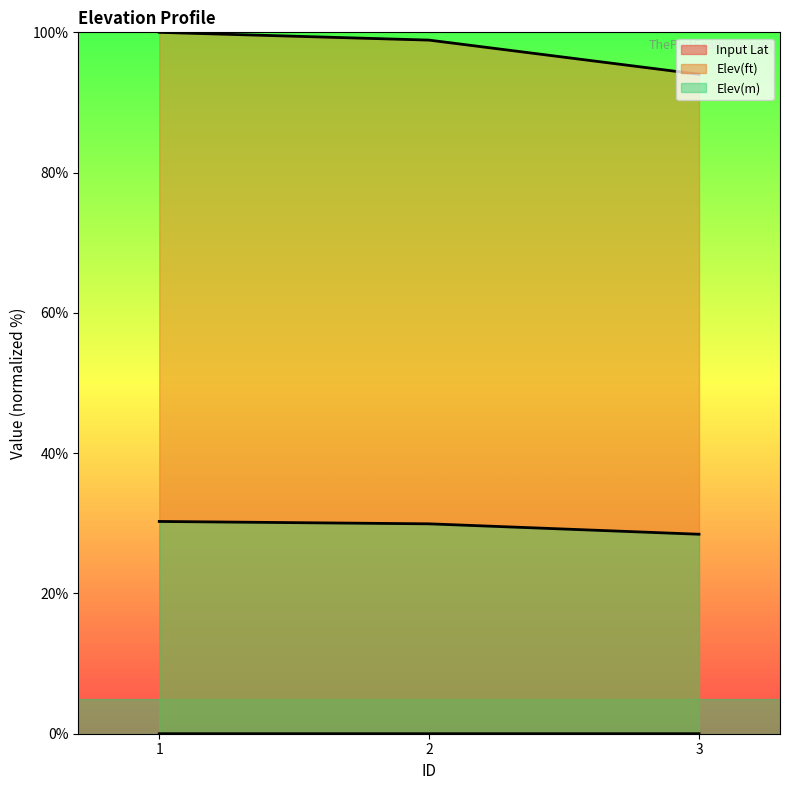

At which category is the sum across all series the highest?

1